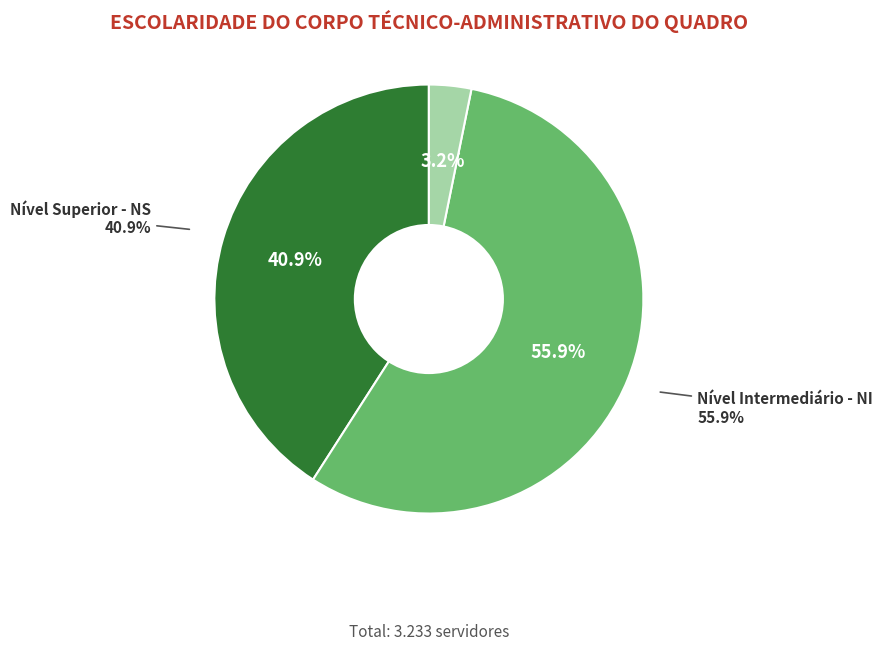

To the nearest percent, what is the average slice percentage?

33%